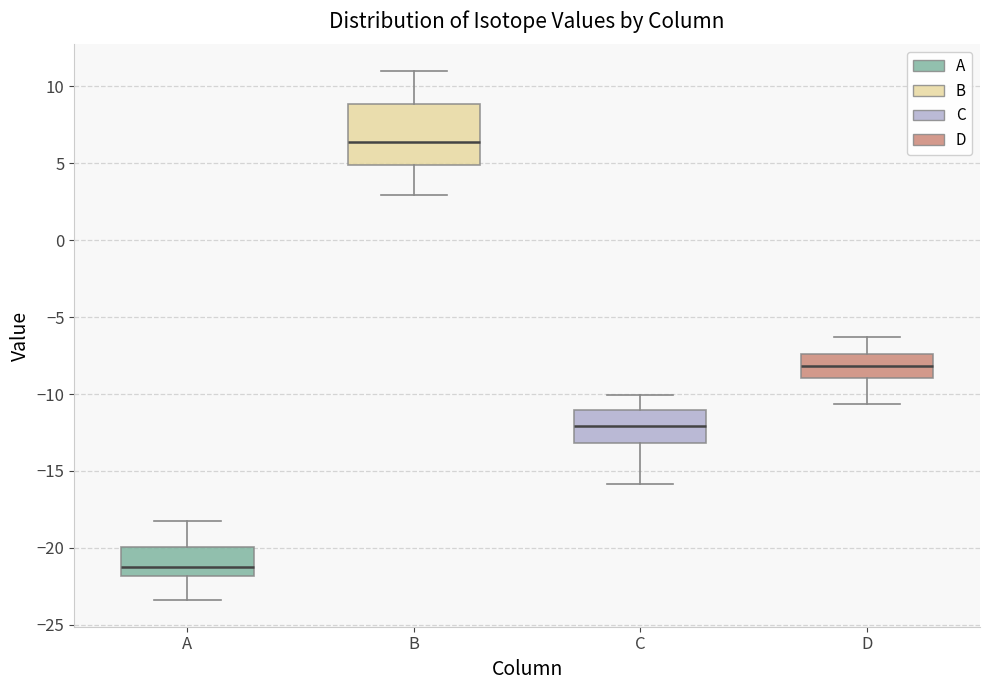

Where does the median line of the box for C sit on the y-axis? The values are not printed on the chart, so give them approximately, as read against the axis.

-12.0